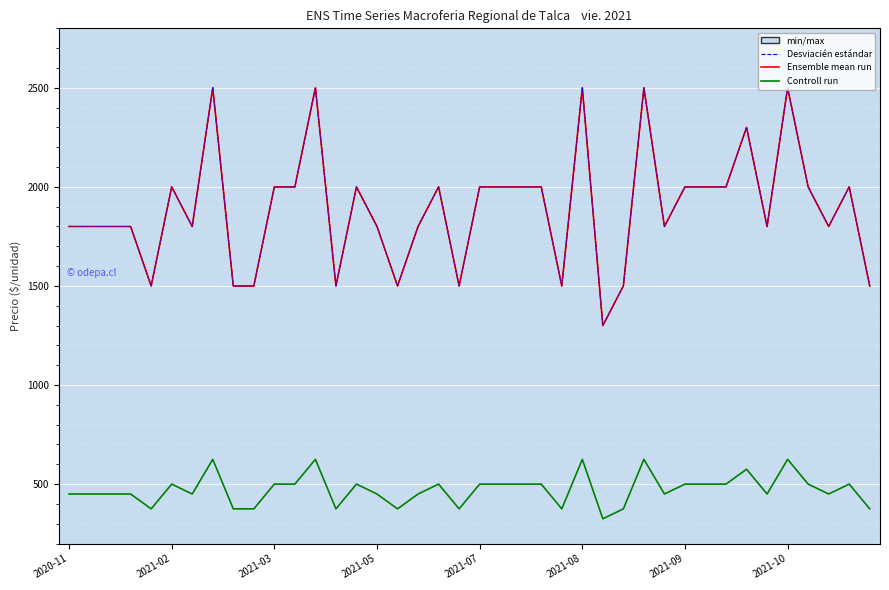

At how many categories does at least one series exceed 1853?

20